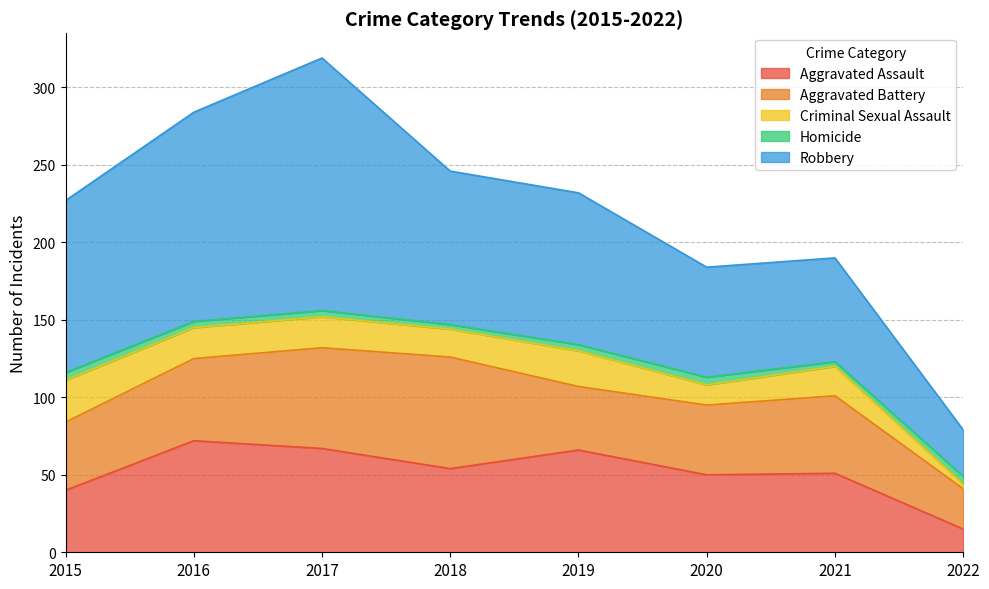

True or false: Criminal Sexual Assault and Aggravated Battery intersect in this chart.

False